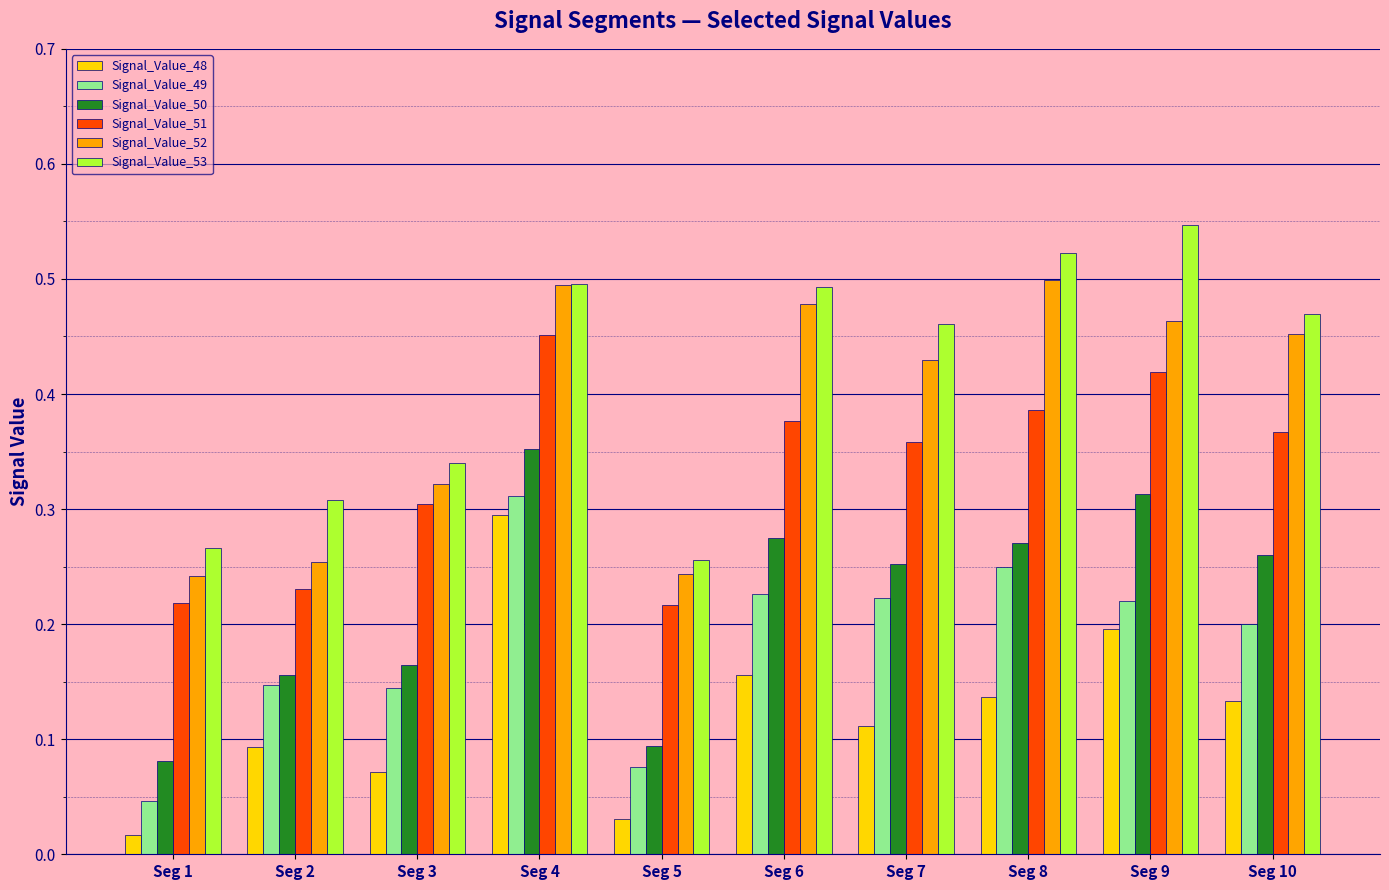

What is the sum of all Signal_Value_48 values?

1.2